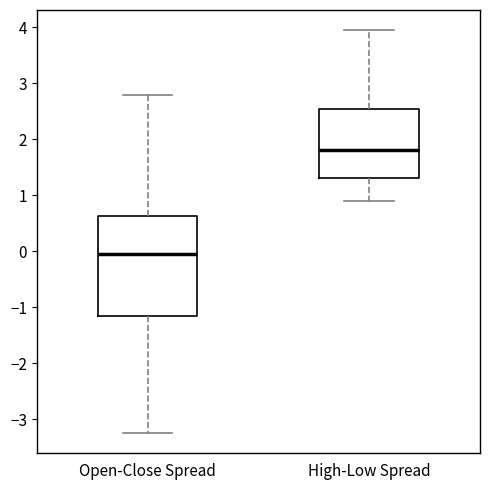

Reading left to right, read every box against the y-axis: the position of its median line, the range the box covers, and the ends of its whiskers. The values are not printed on the chart, so give them approximately, as read against the axis.

Open-Close Spread: median 0.0, box -1.1 to 0.6, whiskers -3.2 to 2.8
High-Low Spread: median 1.8, box 1.3 to 2.6, whiskers 0.9 to 4.0